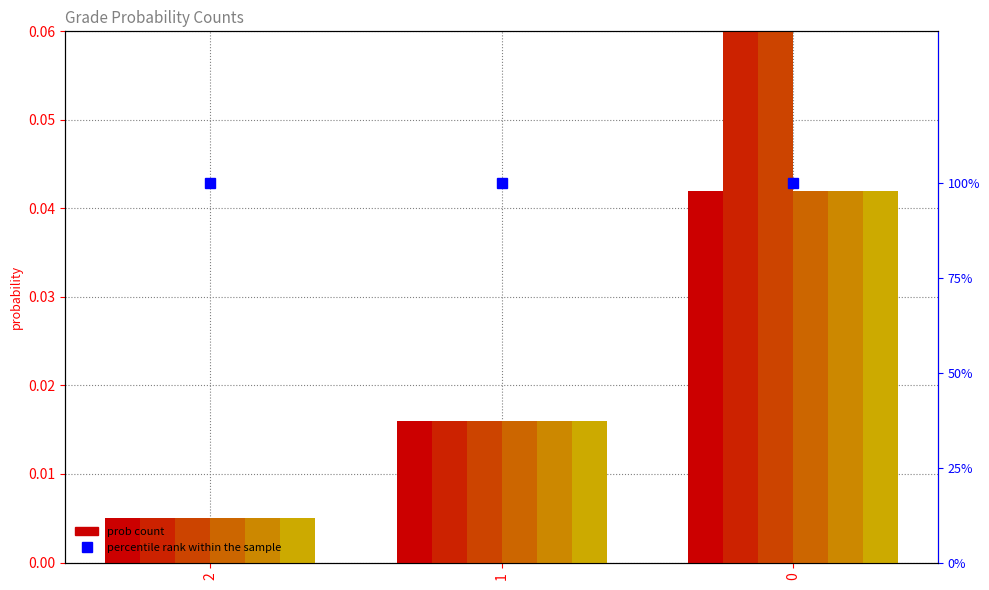

How many bars are there in total?

18